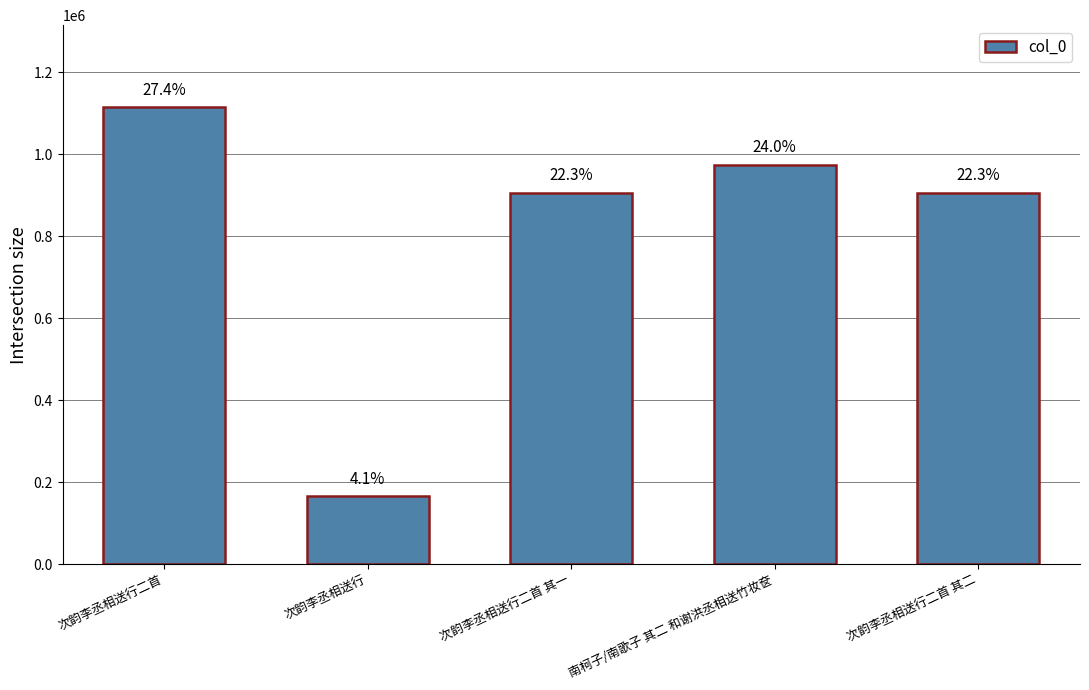

How many bars are there in total?

5